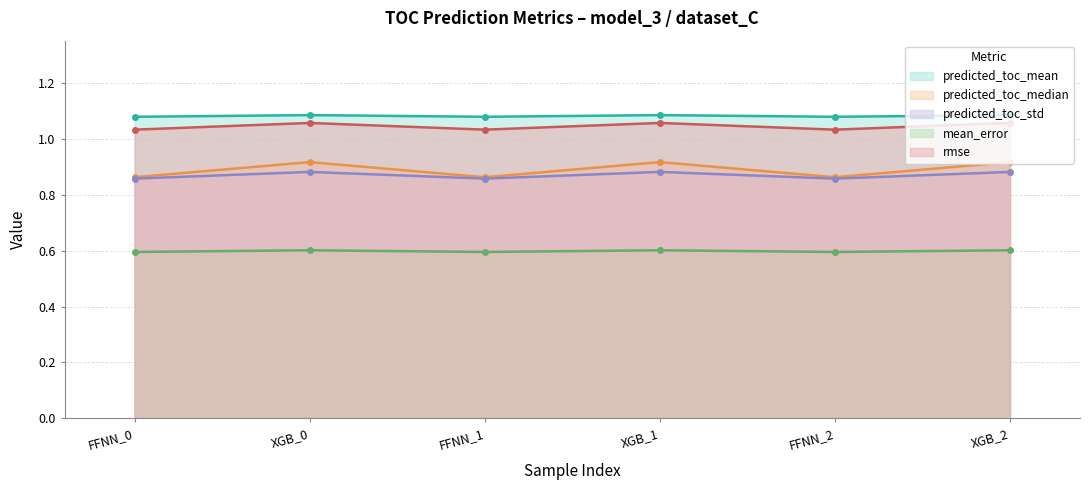

At which category is the sum across all series the highest?

XGB_0